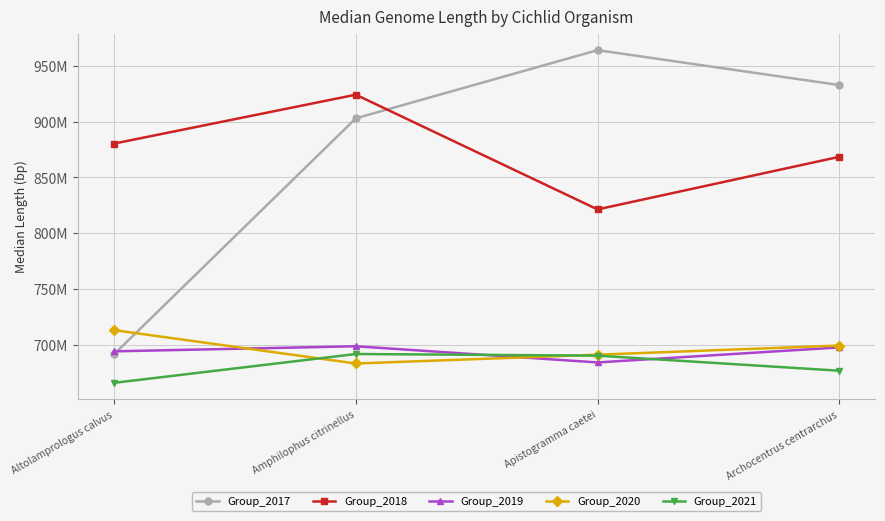

The Group_2018 series shows 1557570894.1 at Archocentrus centrarchus. True or false?

False